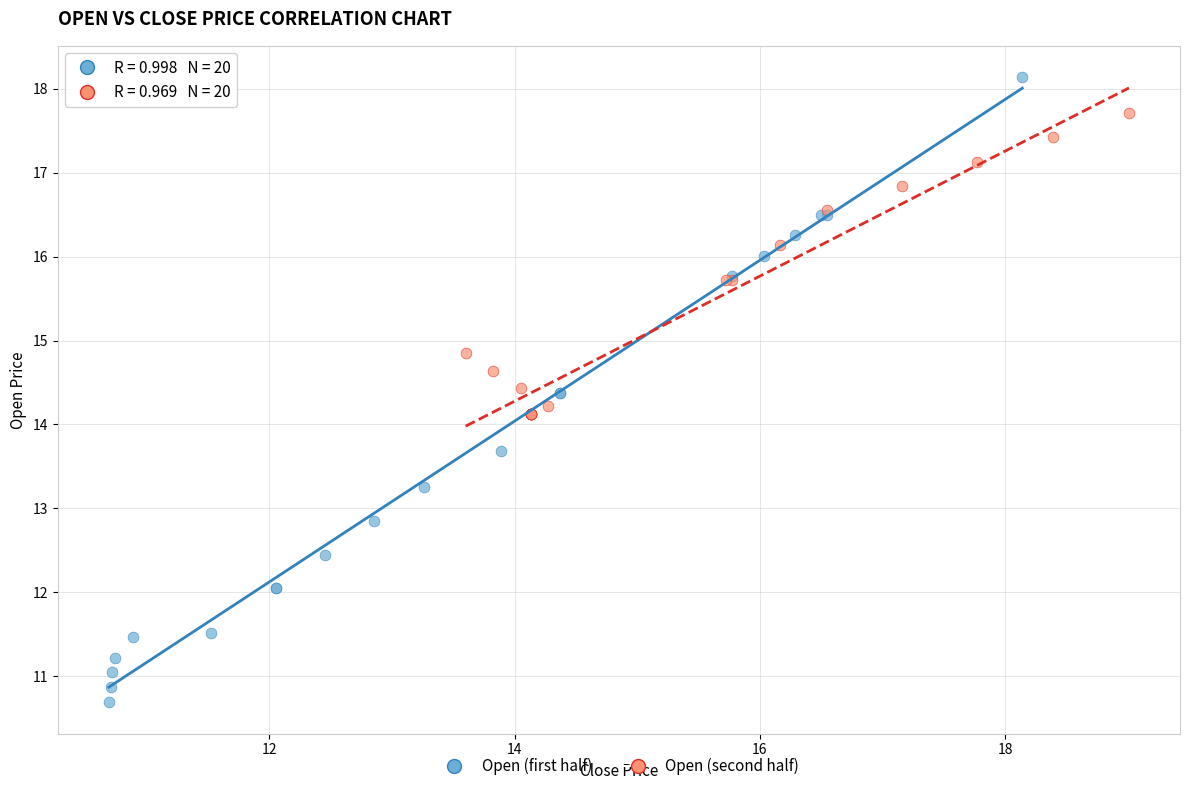

Which series contains the lowest Y value?

Open (first half)